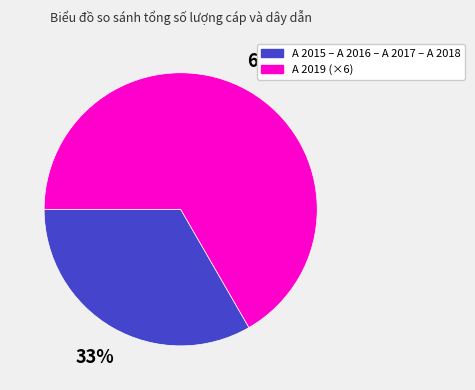

What is the smallest slice in the pie chart?

A 2015 – A 2016 – A 2017 – A 2018